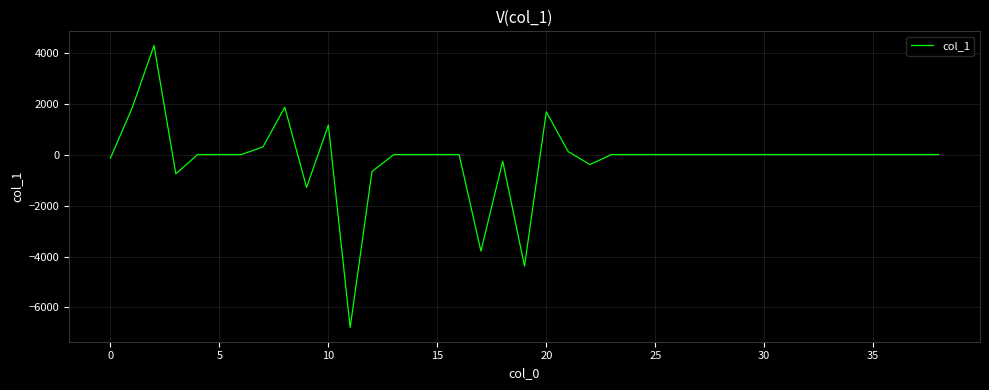

What is the smallest value displayed?

-6789.9